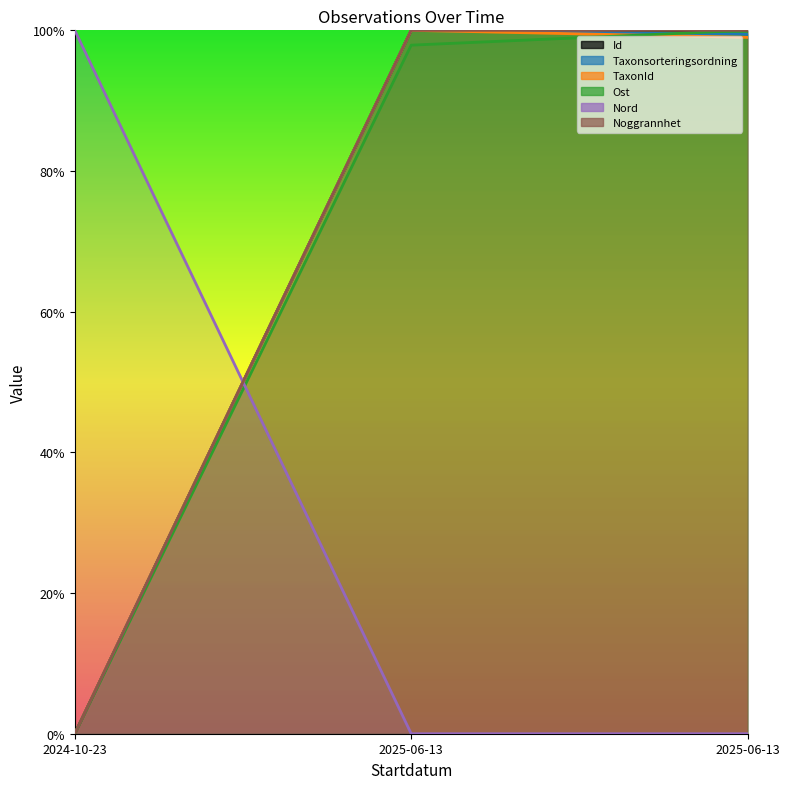

Which category has the lowest value in the Id series?

2024-10-23